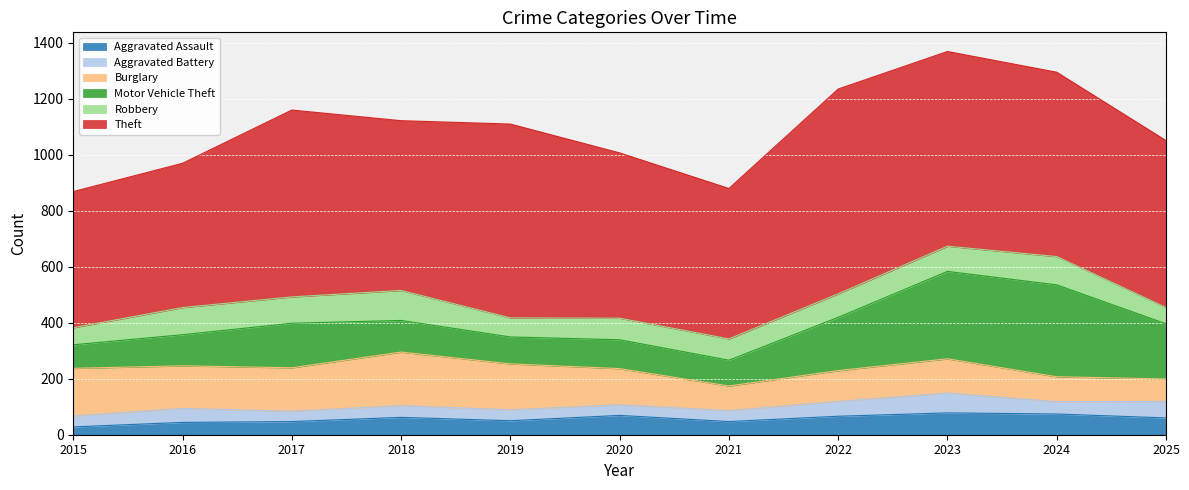

What is the value of the Motor Vehicle Theft point at the 5th from the left?

96